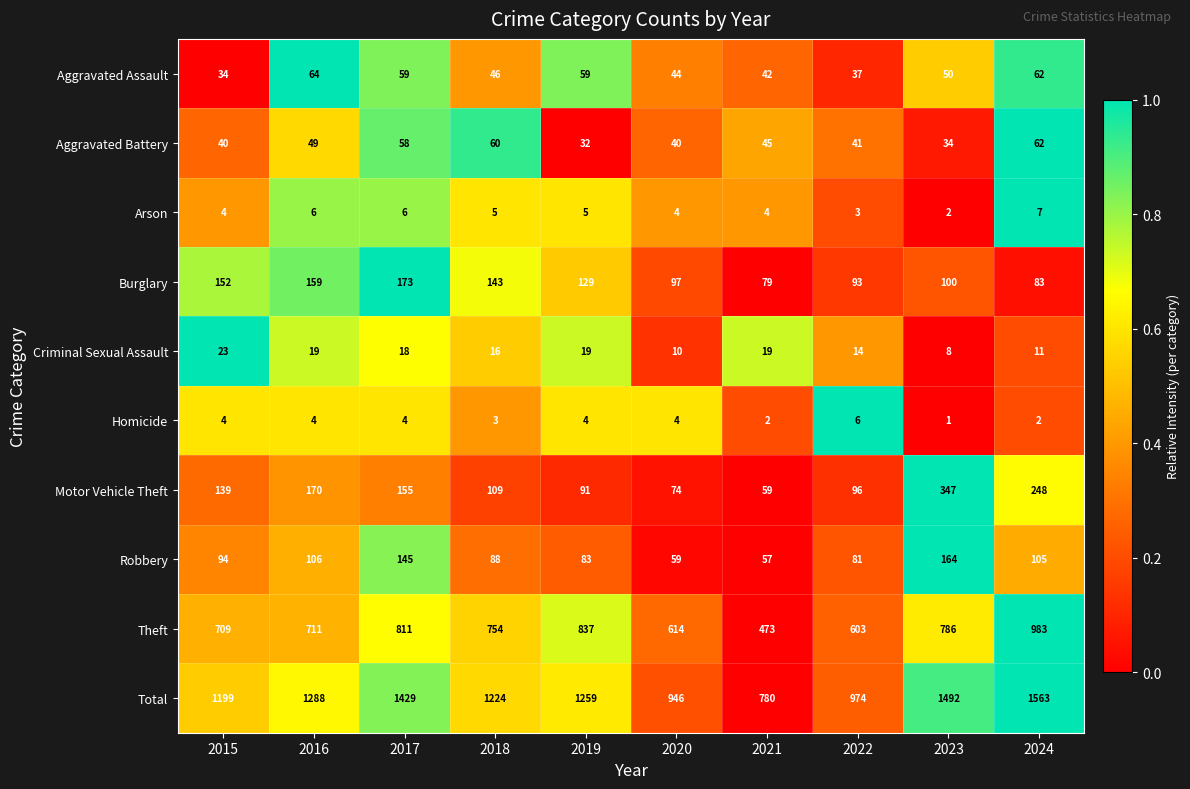

List the series in order of their peak value, highest first.

Total, Theft, Motor Vehicle Theft, Burglary, Robbery, Aggravated Assault, Aggravated Battery, Criminal Sexual Assault, Arson, Homicide